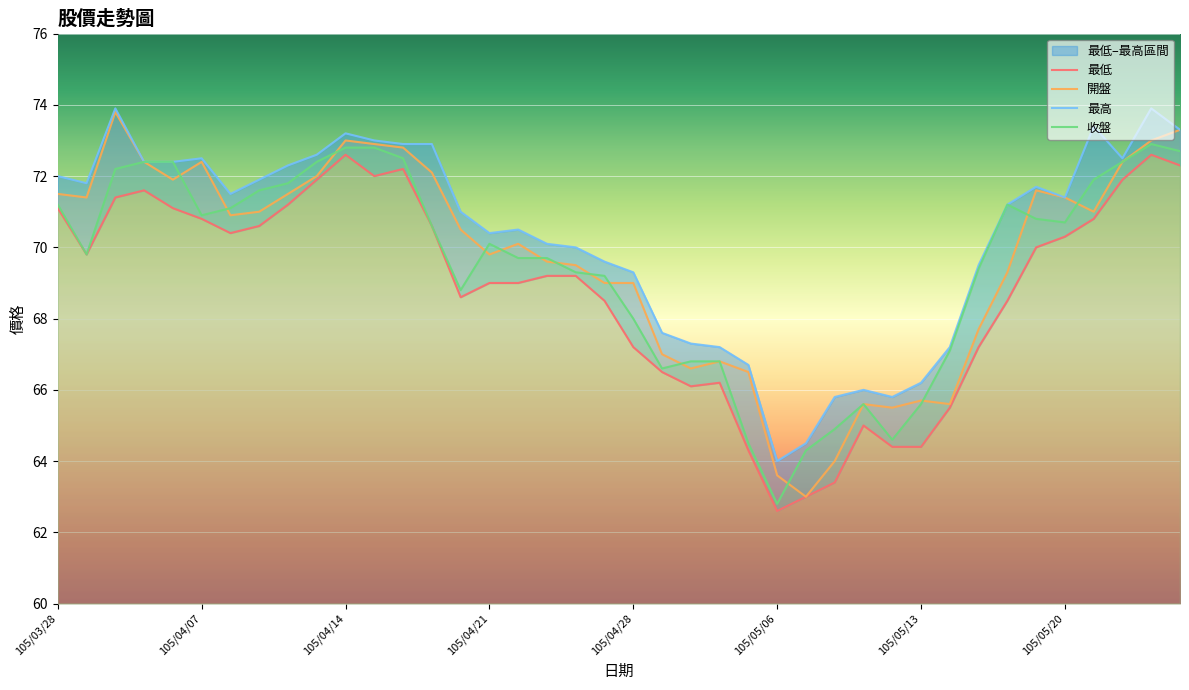

What is the difference between the maximum and minimum values in the 開盤 series?

10.8